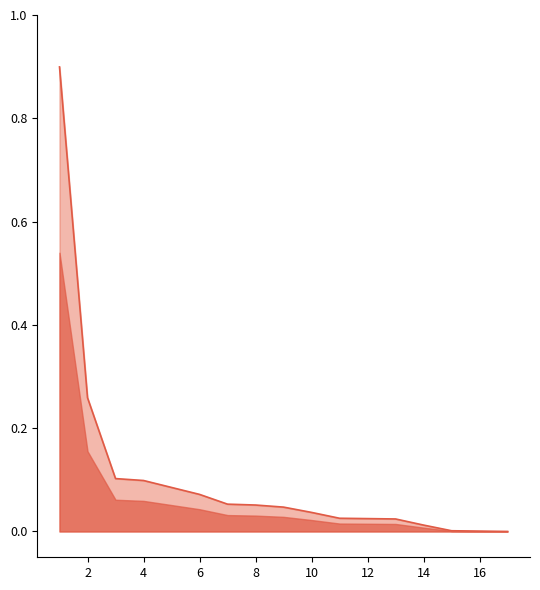

How many categories are shown in the chart?

14